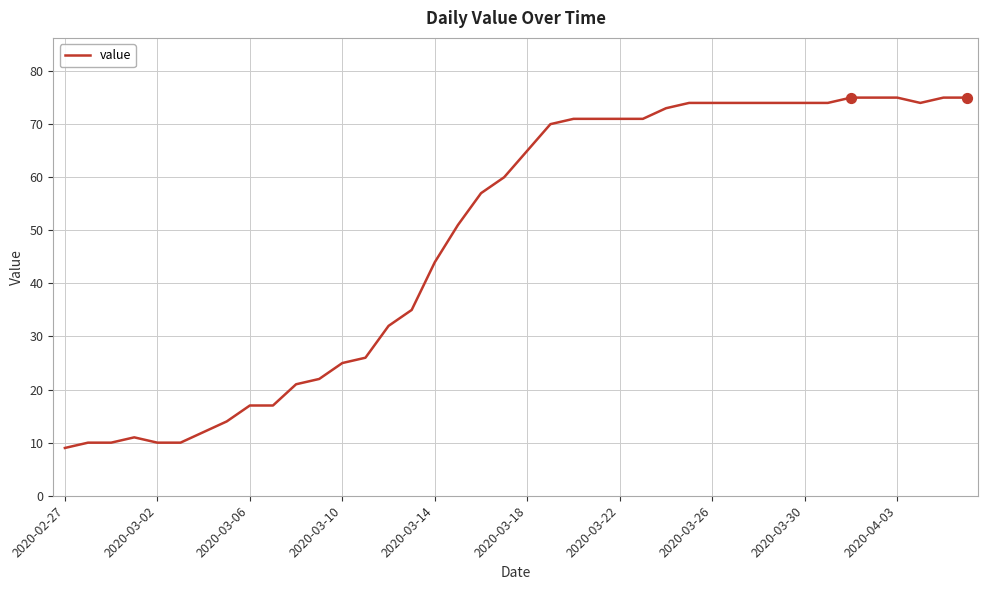

What is the difference between the maximum and minimum values?

66